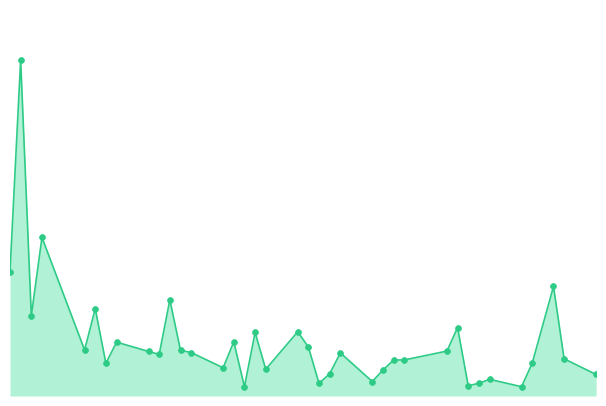

Which series has the largest total across all categories?

Volume line